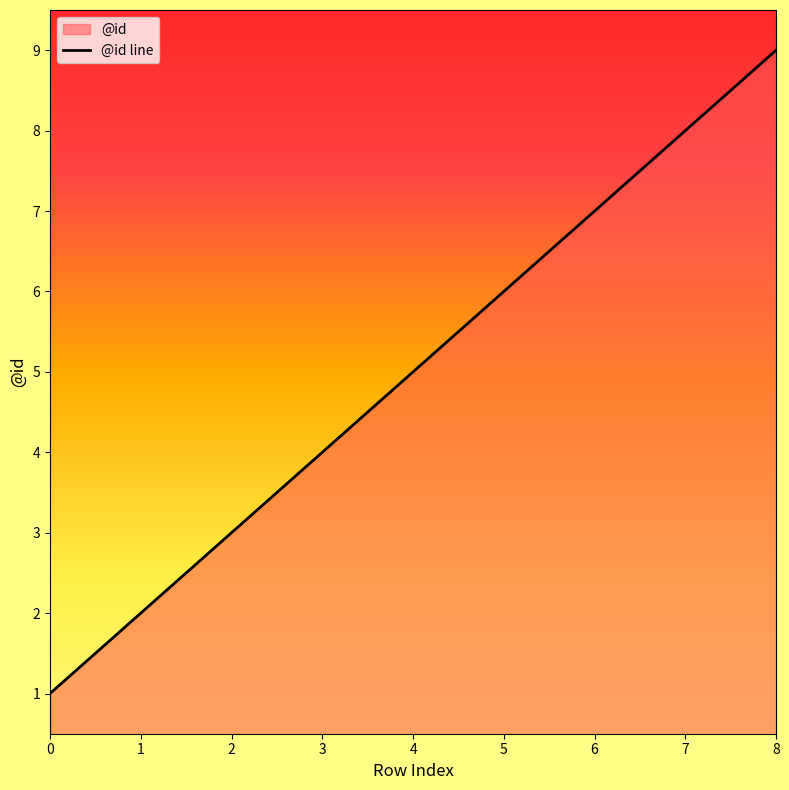

How many values are between 3 and 7?

5